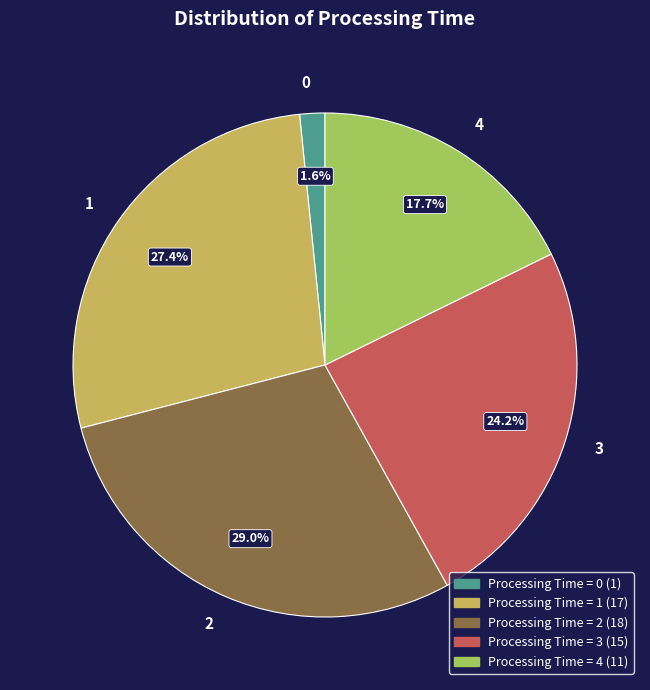

To the nearest percent, what percentage of the pie is 4?

18%